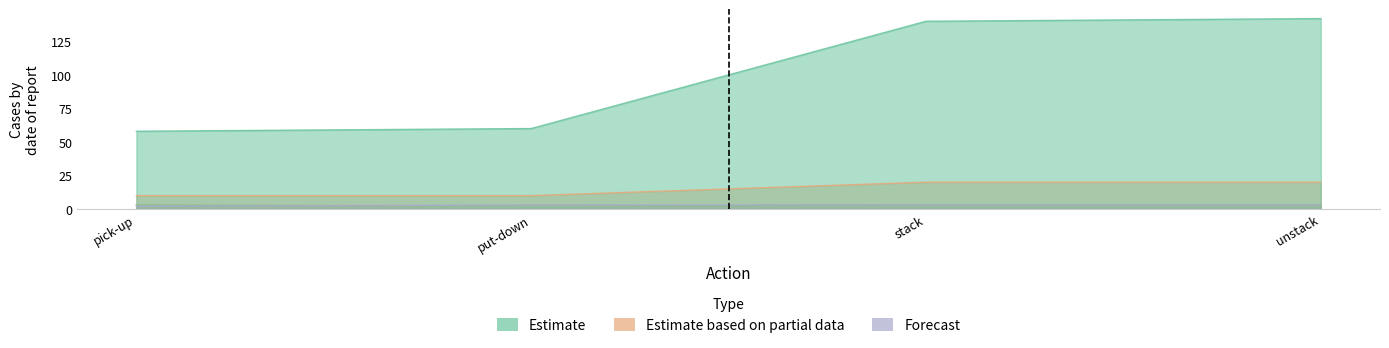

Is it true that num_ground_truth_positive_preconditions equals 1 at put-down?

False